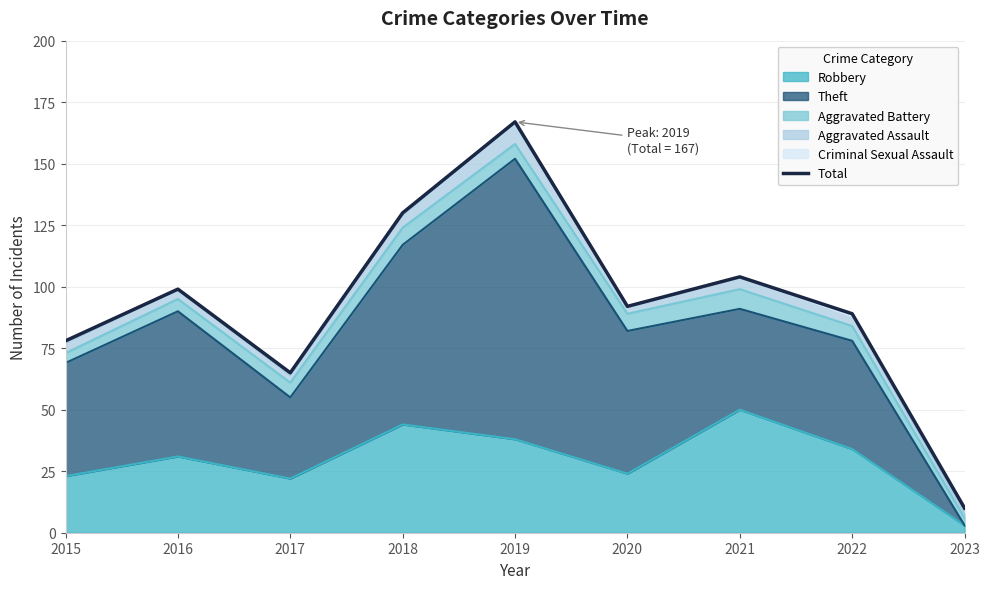

What is the sum of the values at 2021 and 2020?

196